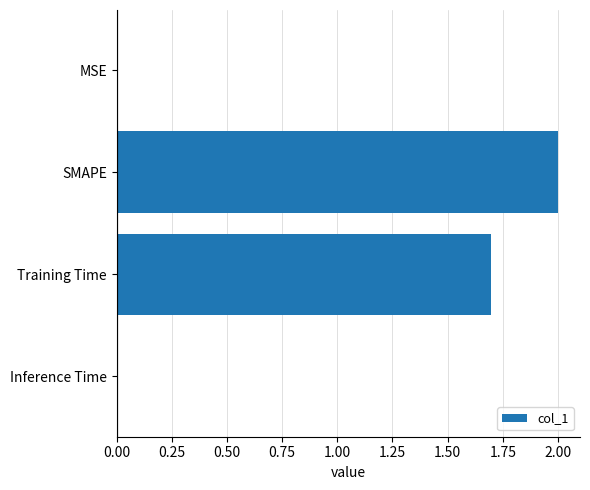

The value at Inference Time is 0.0. True or false?

True